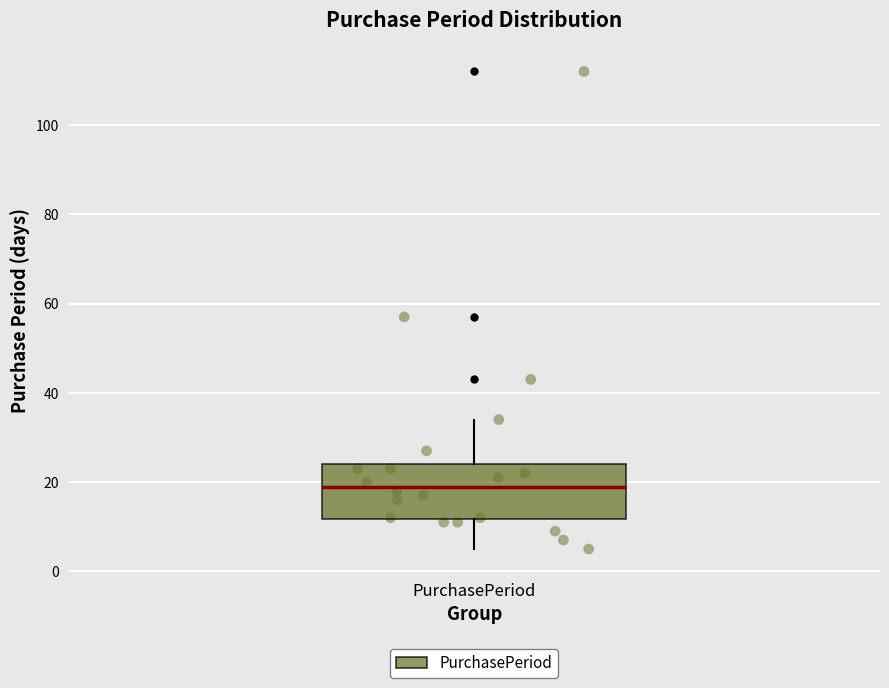

Transcribe this box plot: give where the median line is, the range the box spans, and where the two whiskers end, as read against the y-axis. The values are not printed on the chart, so give them approximately, as read against the axis.

median 20, box 12 to 24, whiskers 6 to 34